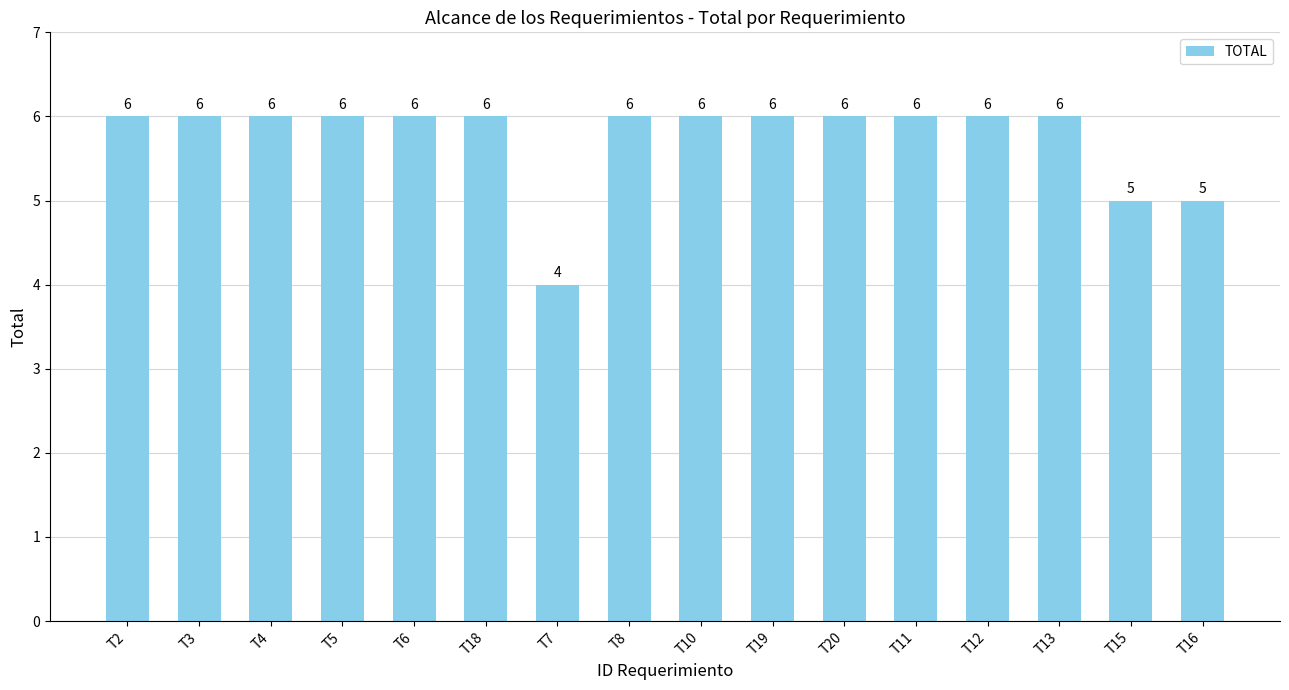

What is the average value?

6